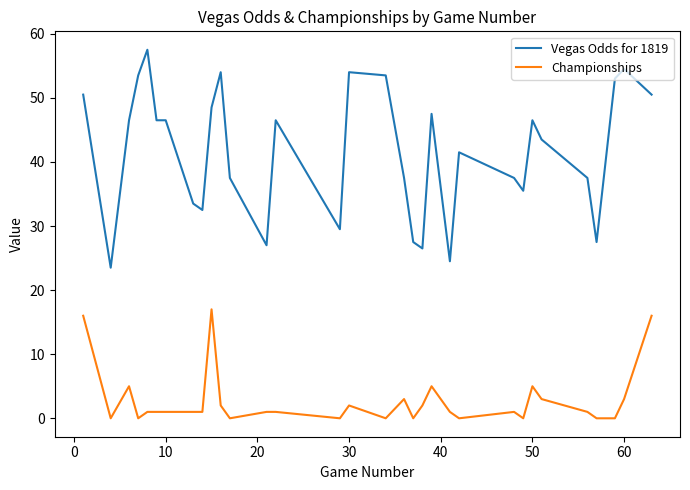

True or false: Championships has more than 2 interior local peaks.

True